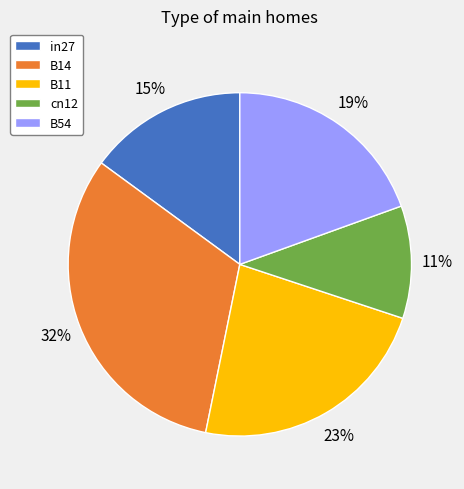

To the nearest percent, what is the average slice percentage?

20%